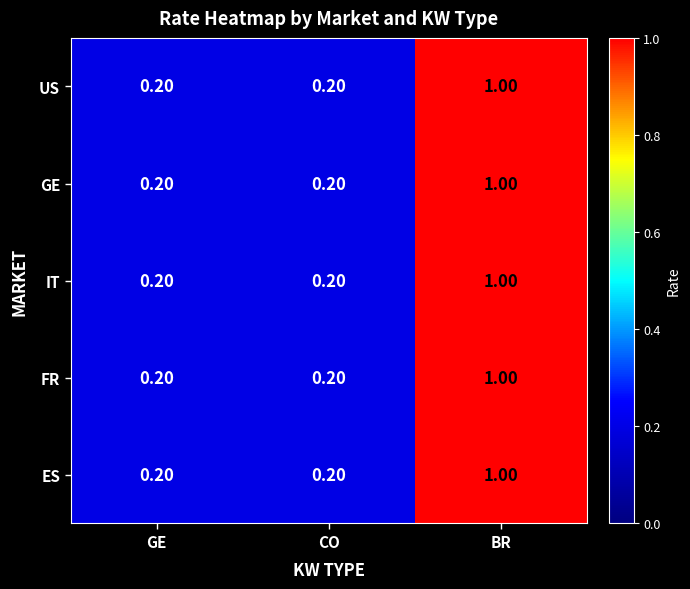

Which category has the highest value in the IT series?

BR